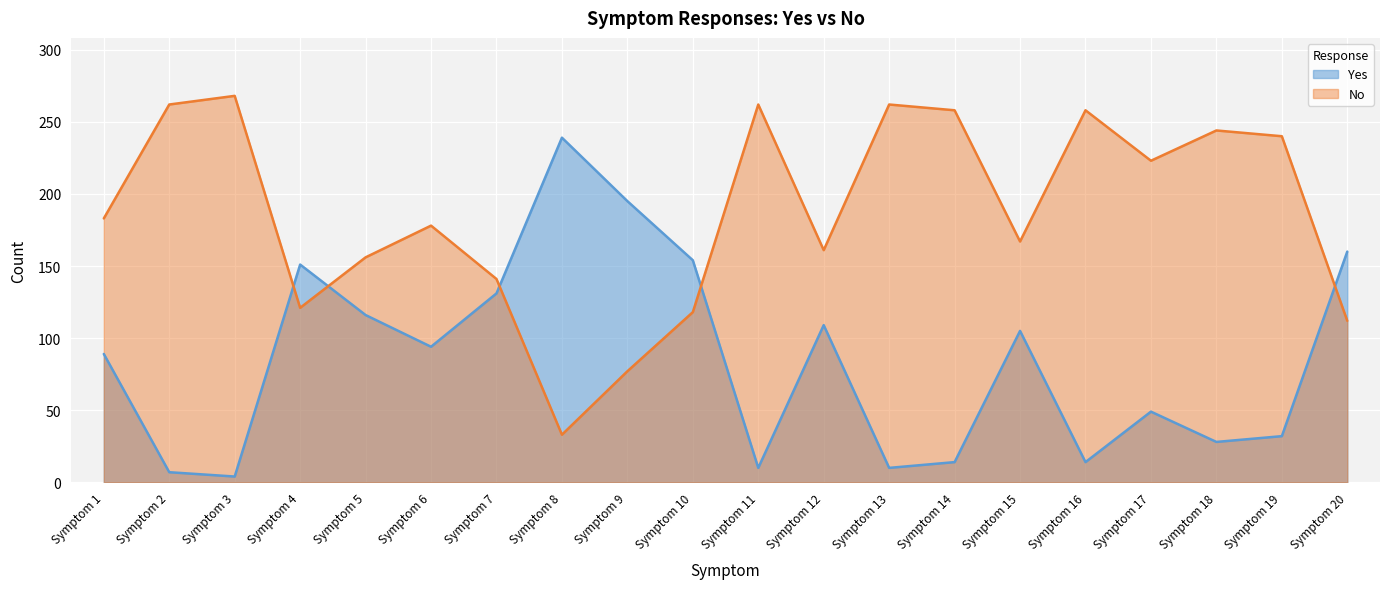

What are all the series names shown in the legend?

Yes, No